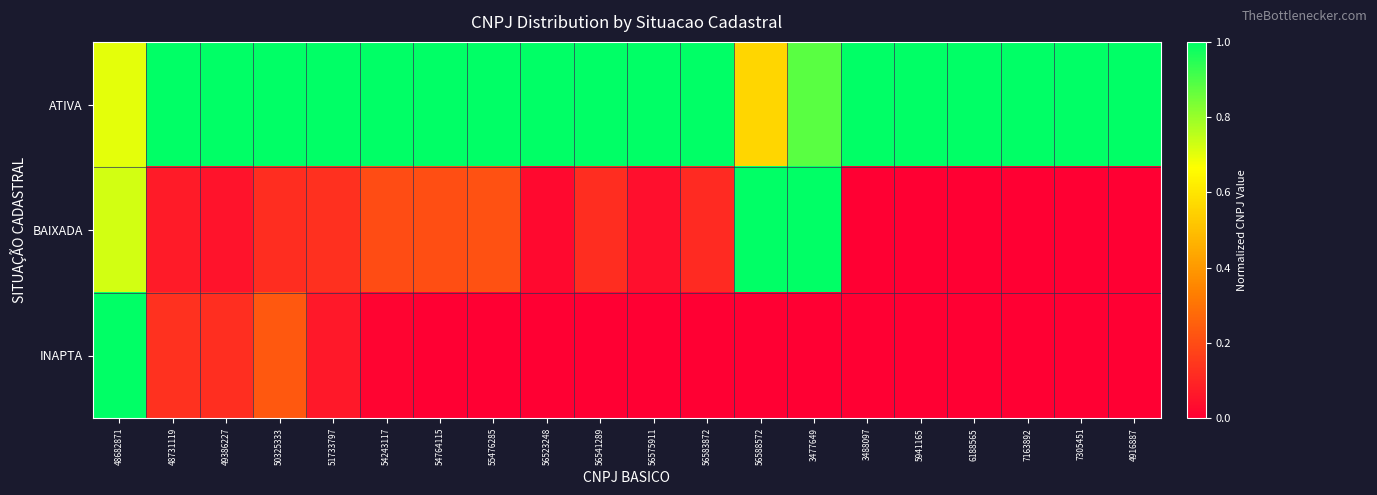

Rank the series at 56523248 from lowest to highest value.

INAPTA, BAIXADA, ATIVA